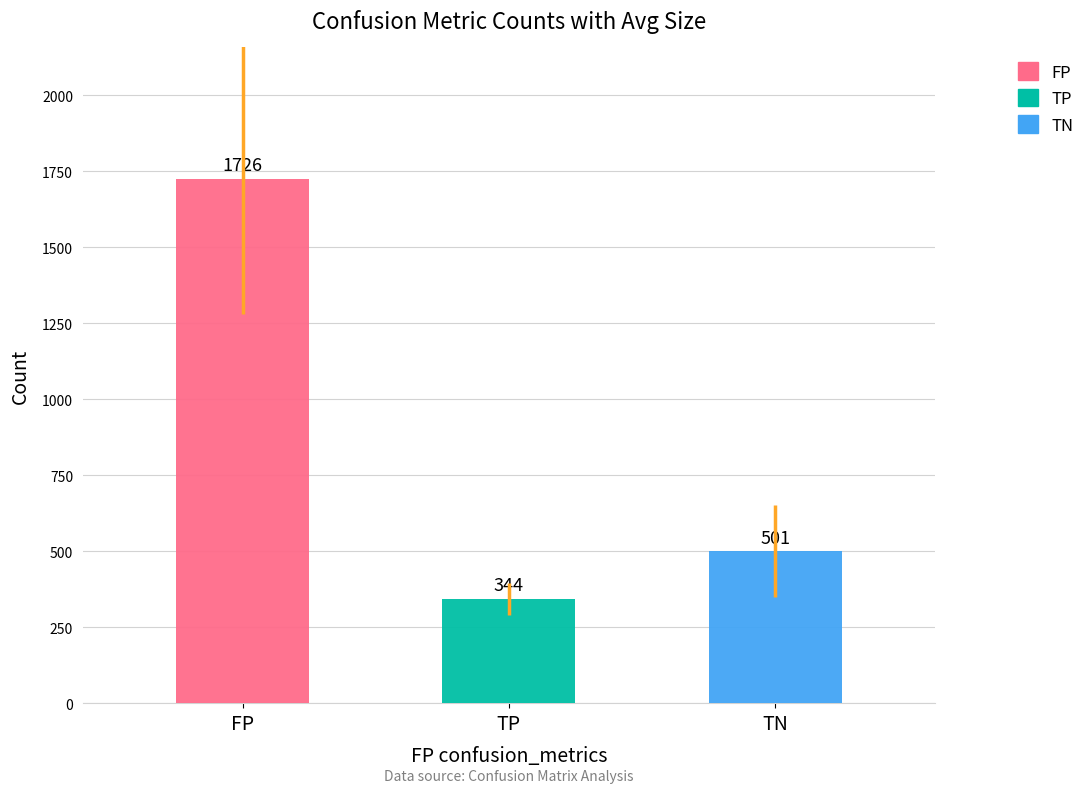

The value of TN at count is 697.7. True or false?

False